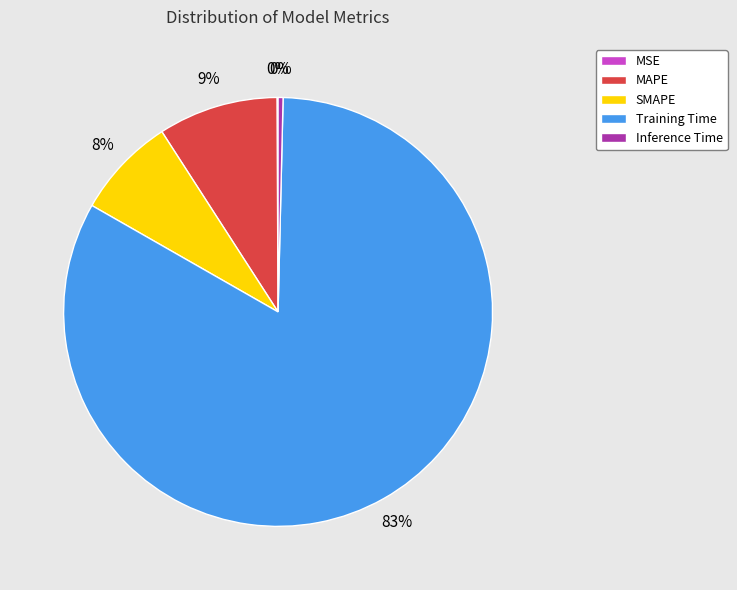

Do Training Time and Inference Time together represent more than half of the pie?

Yes